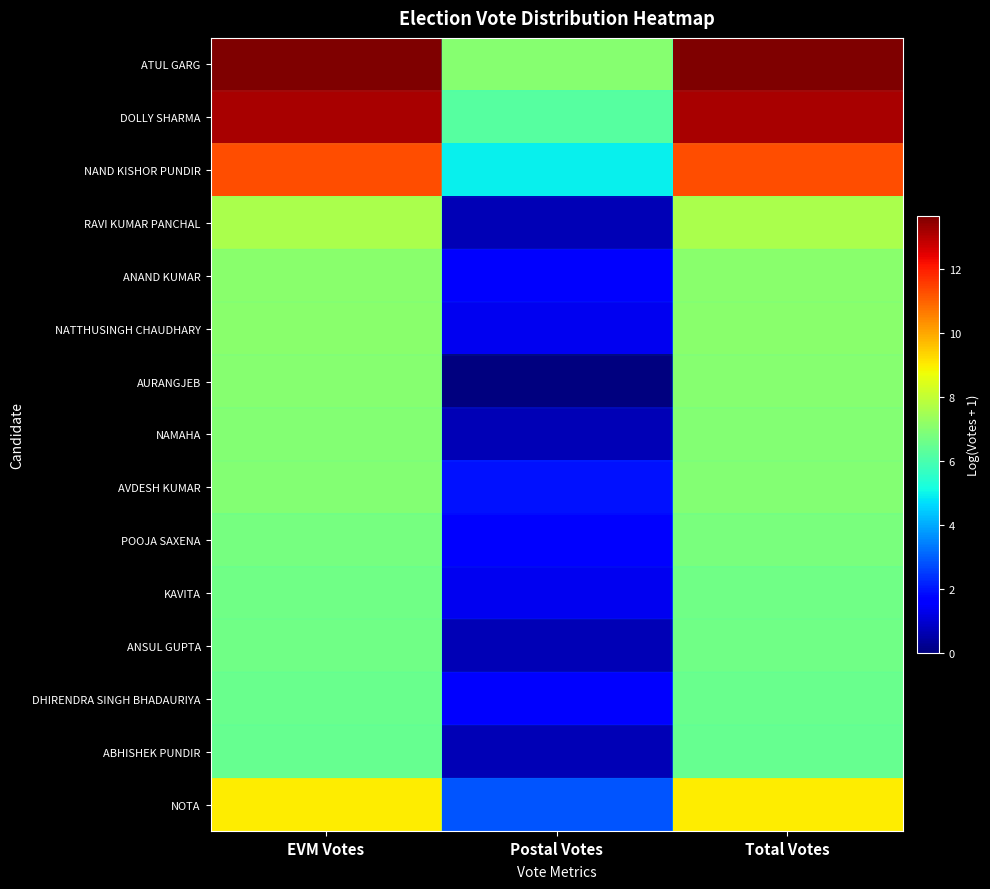

What is the total value across all series at Postal Votes?

33.3